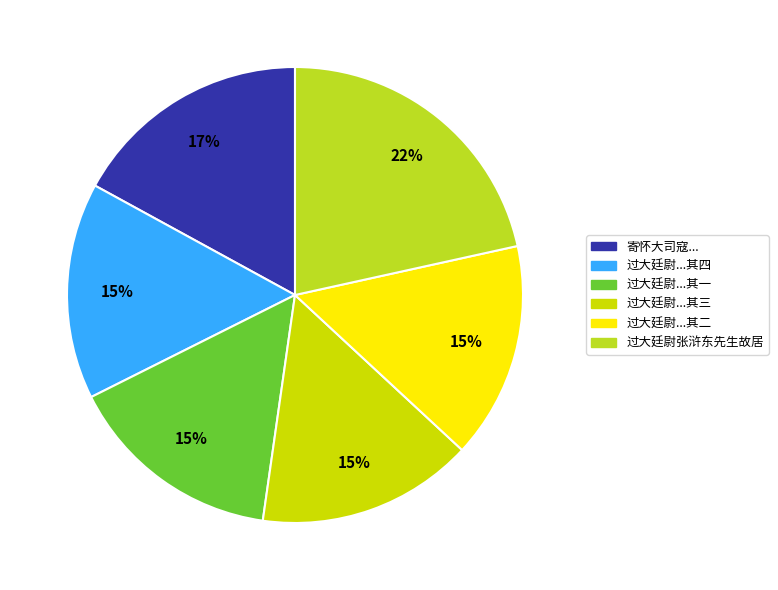

Count the number of slices in the pie.

6